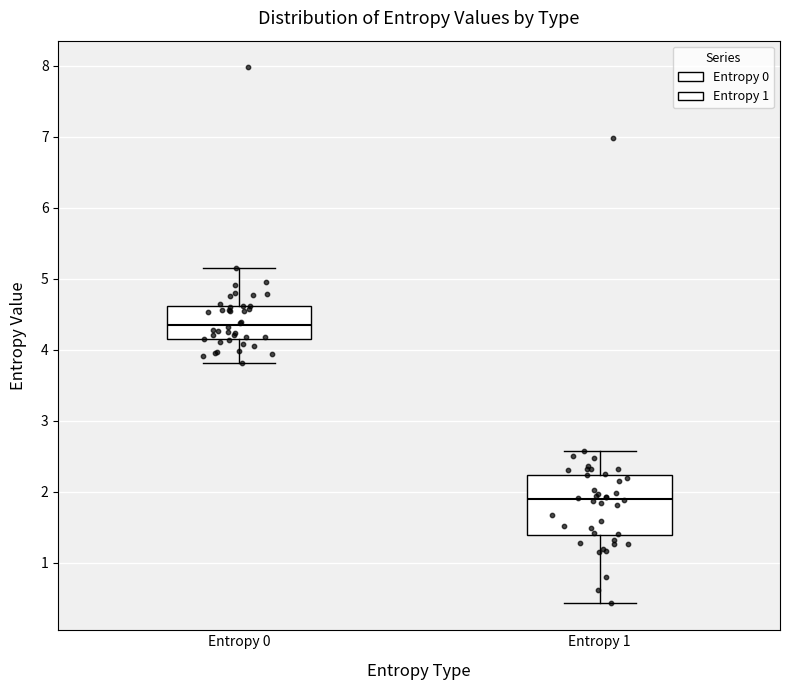

Which box is the tallest, from its lower edge to its upper edge?

Entropy 1